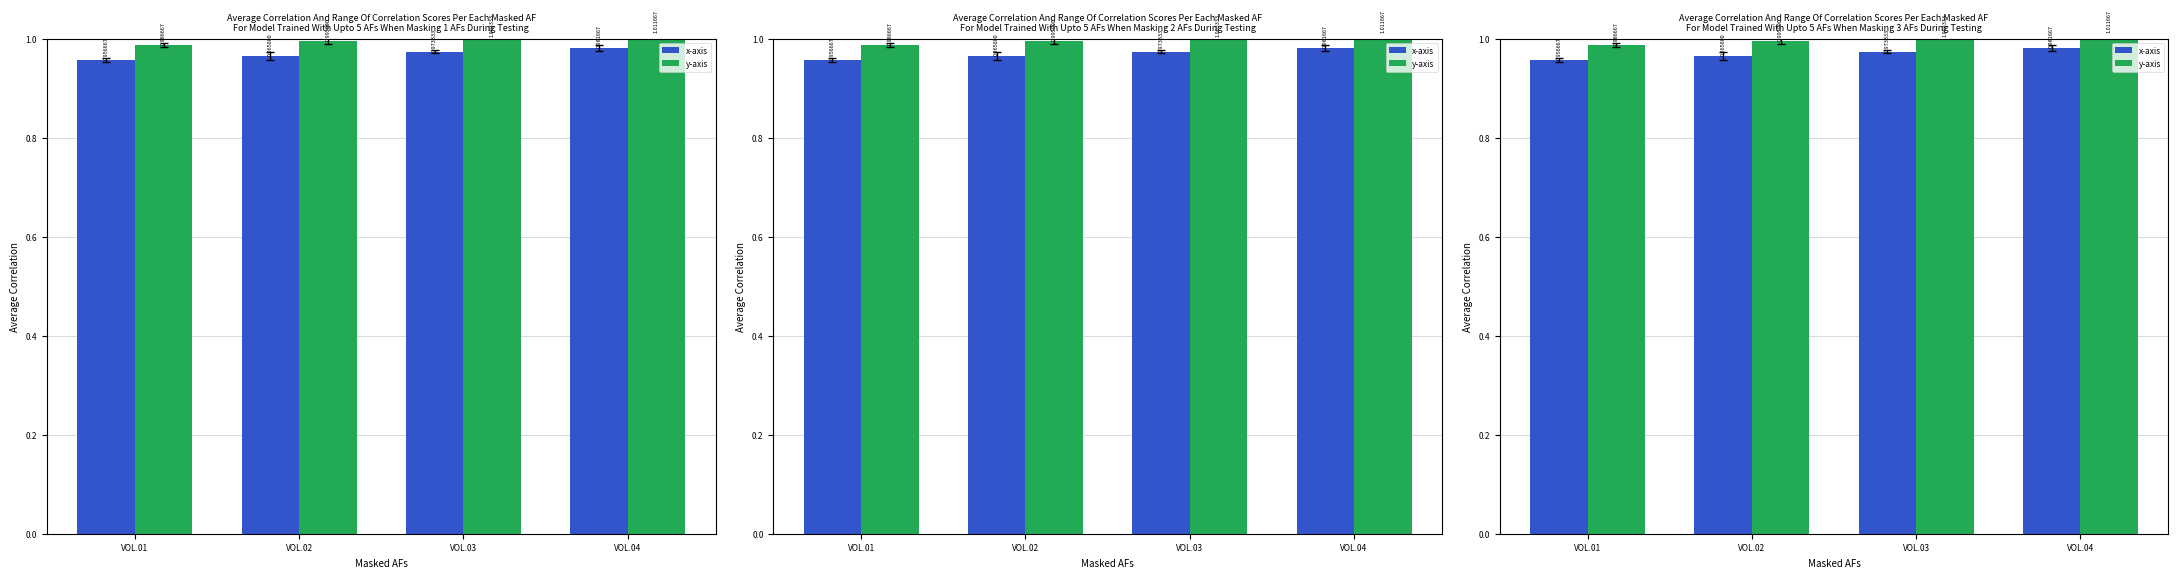

At which label does x-axis reach its minimum?

VOL.01